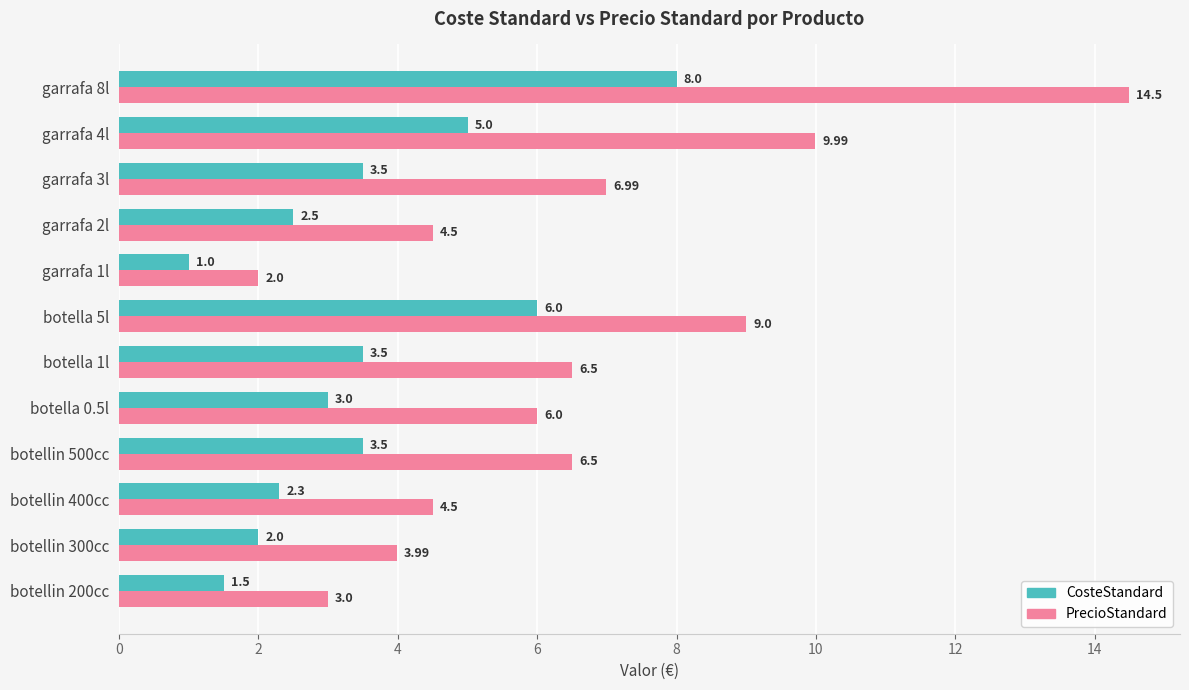

At which category does the chart reach its peak across all series?

garrafa 8l